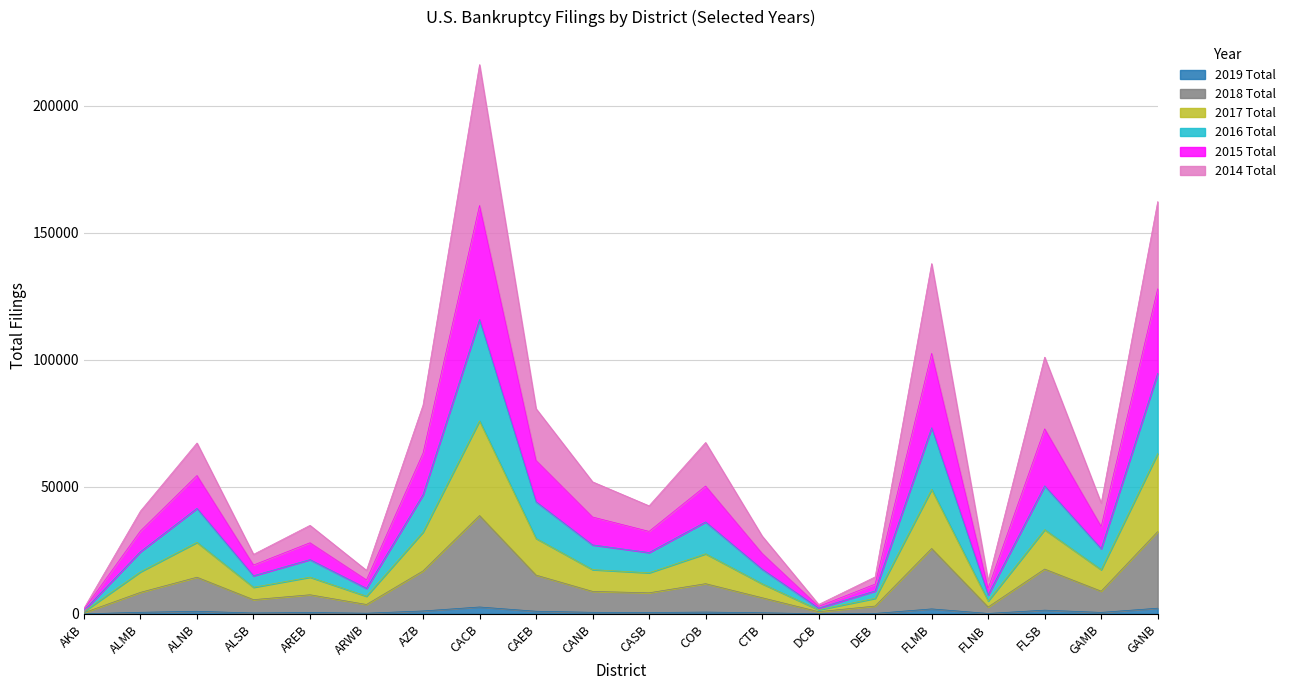

Does the chart display data point markers on the line(s)?

No